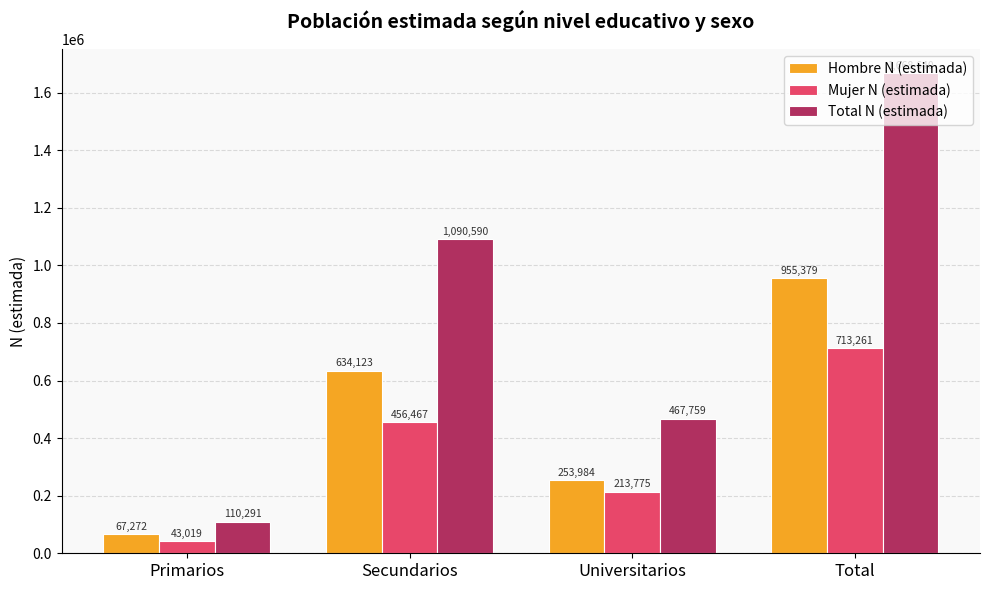

Where is Hombre N (estimada) nearest to the value 511325?

Secundarios